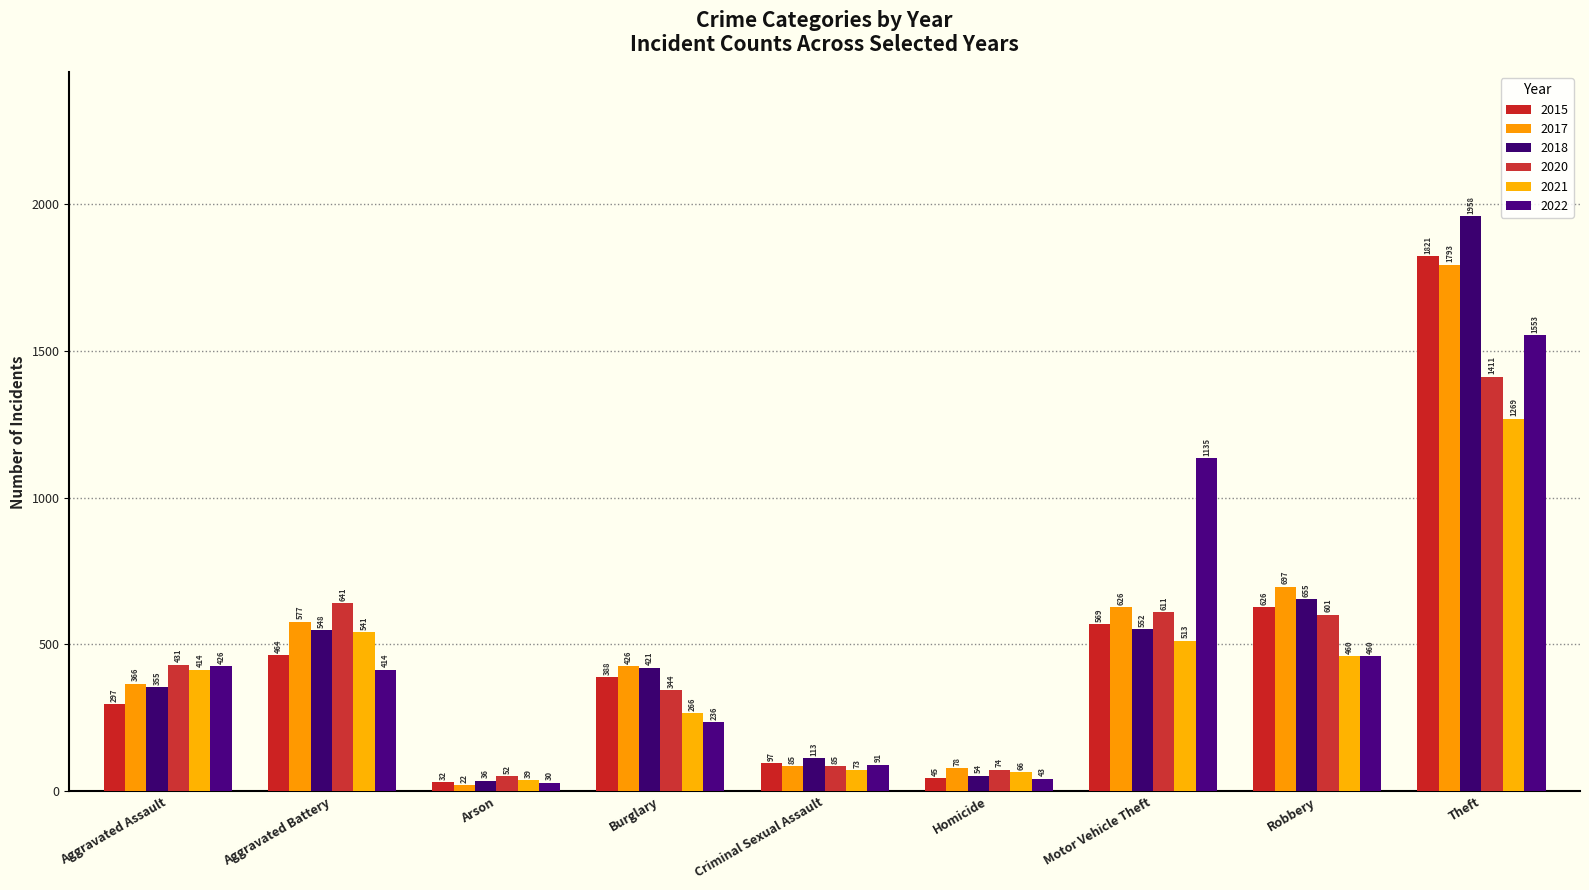

What is the difference between the maximum and minimum values in the 2017 series?

1771